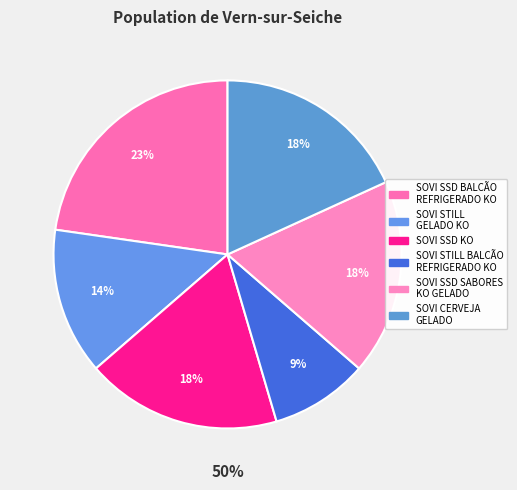

Does SOVI STILL BALCÃO
REFRIGERADO KO account for over 50% of the chart?

No